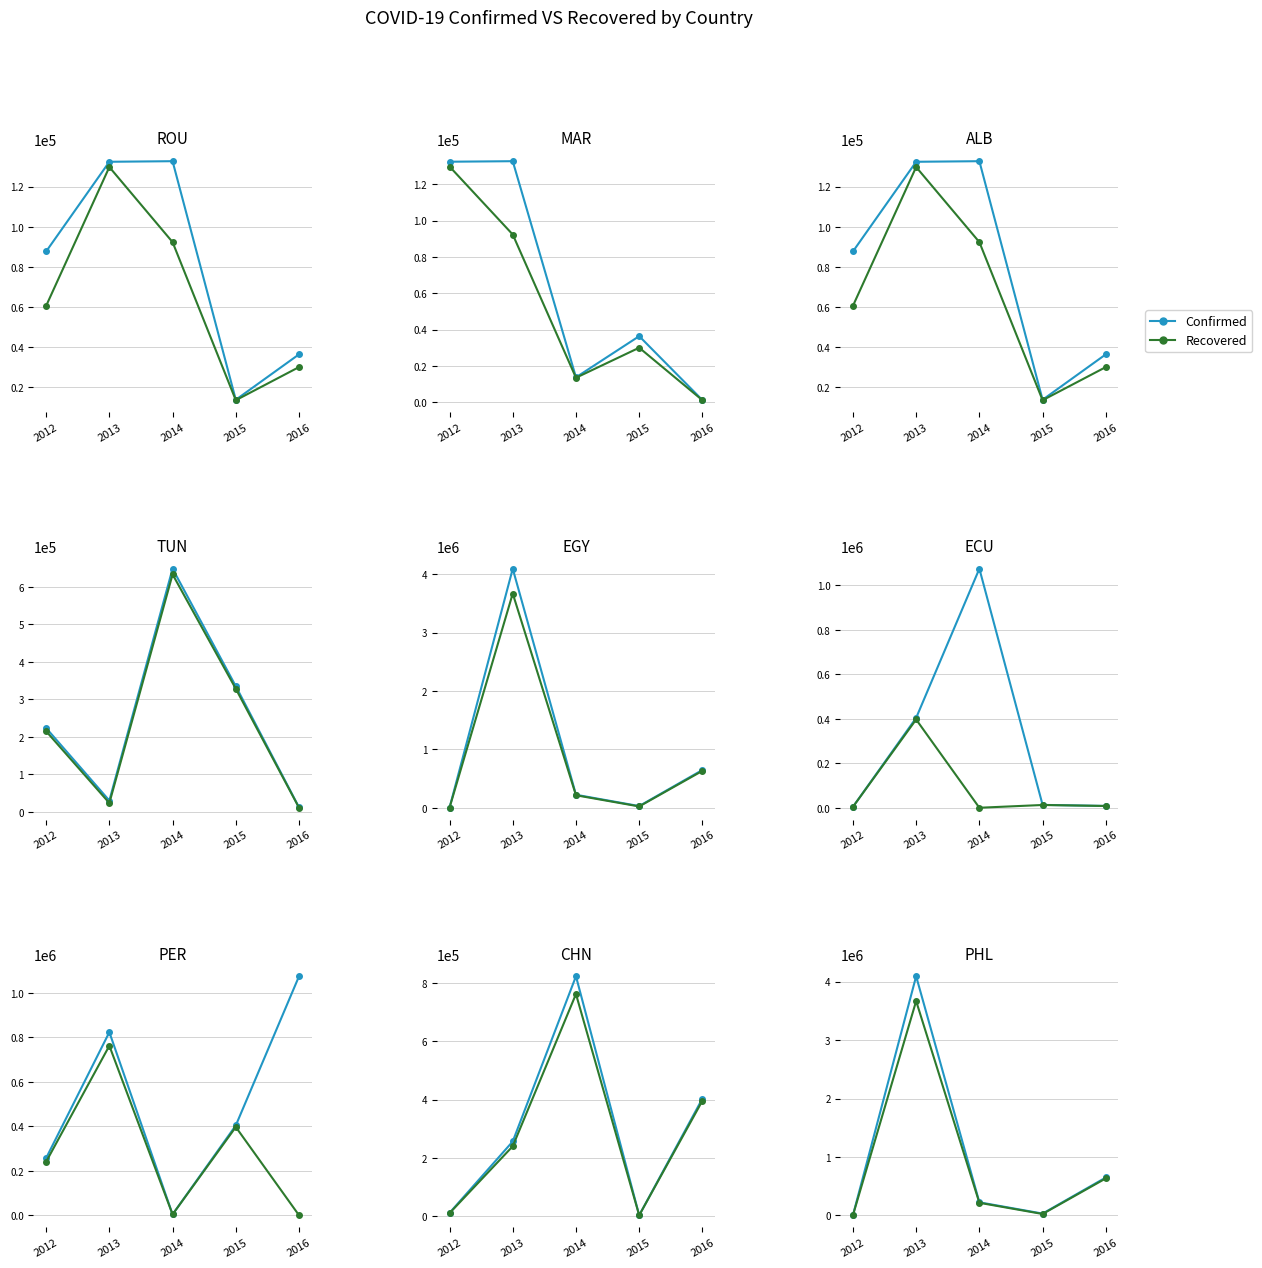

How many lines are shown in the chart?

2